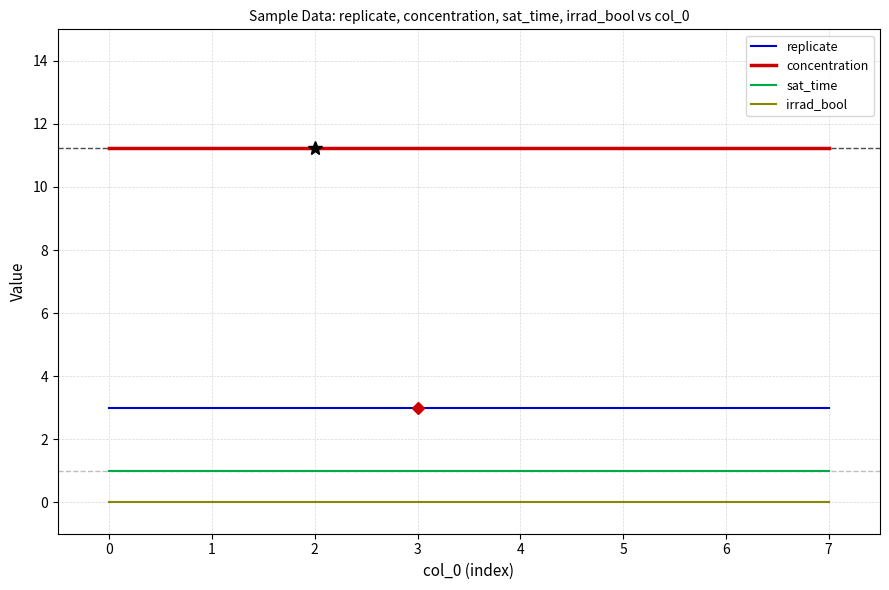

Rank the series by their maximum value, from highest to lowest.

concentration, replicate, sat_time, irrad_bool